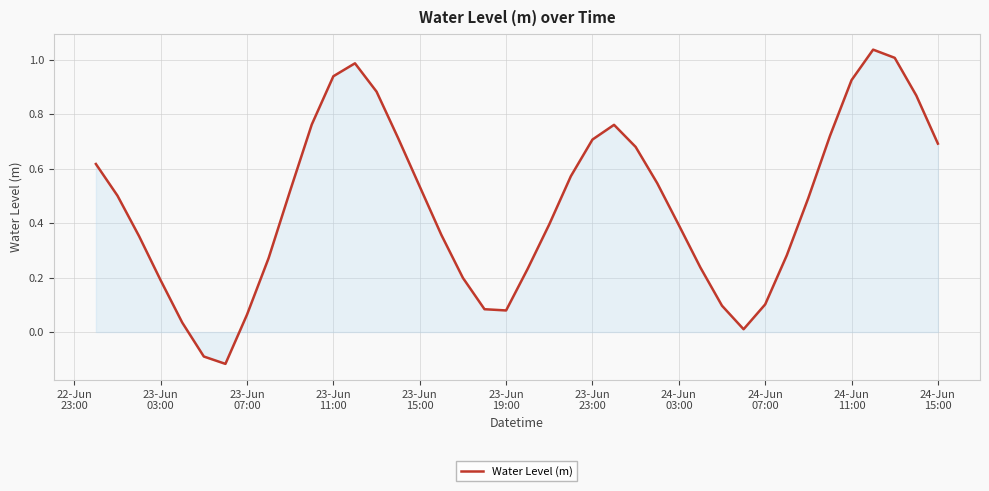

What is the difference between the maximum and minimum values?

1.2